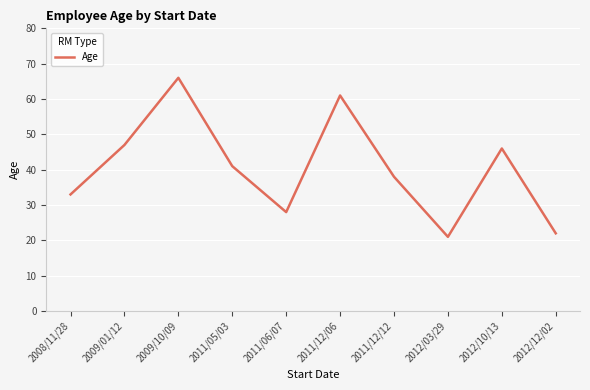

Between 2011/12/12 and 2011/05/03, which is larger?

2011/05/03